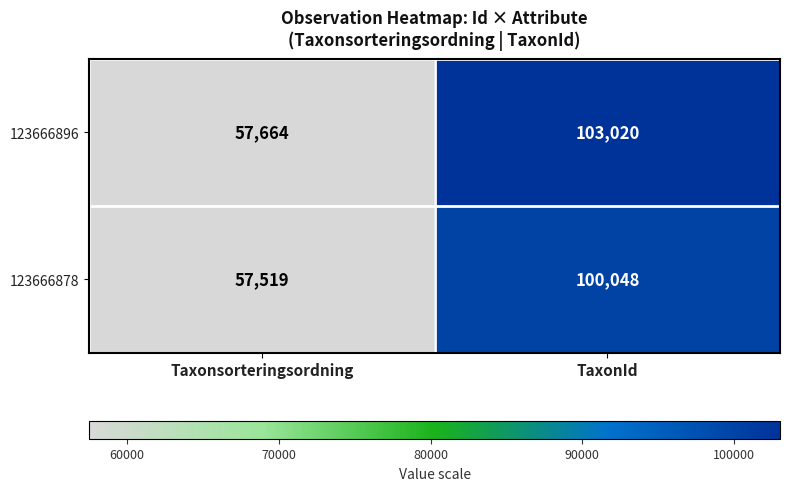

At which category does the chart reach its peak across all series?

TaxonId